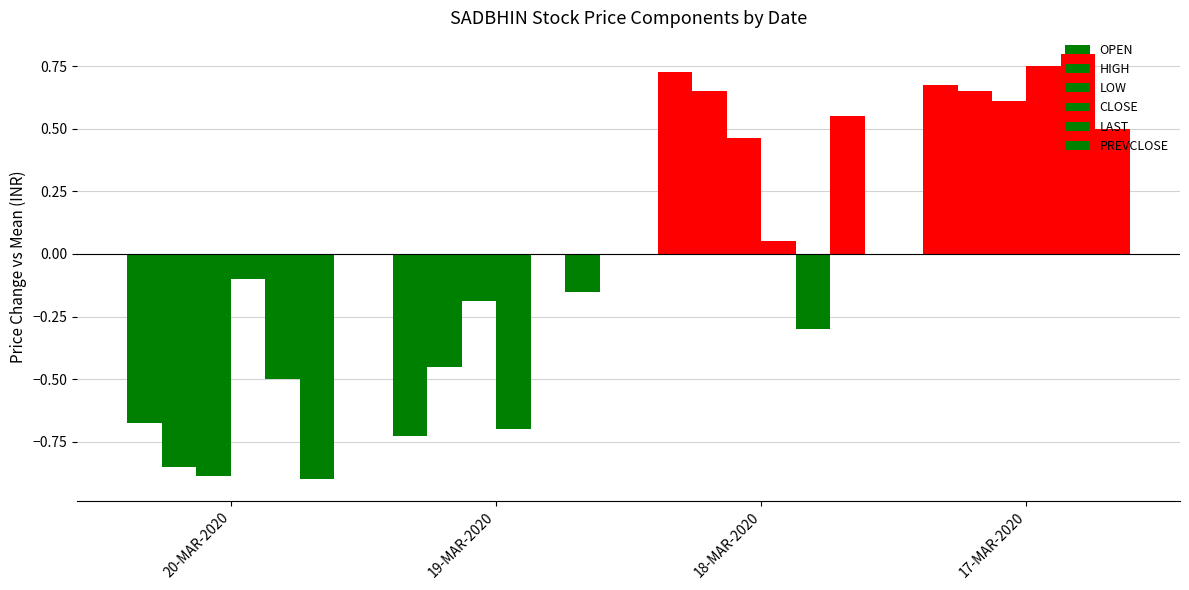

What is the difference between the maximum and minimum values in the LOW series?

1.5